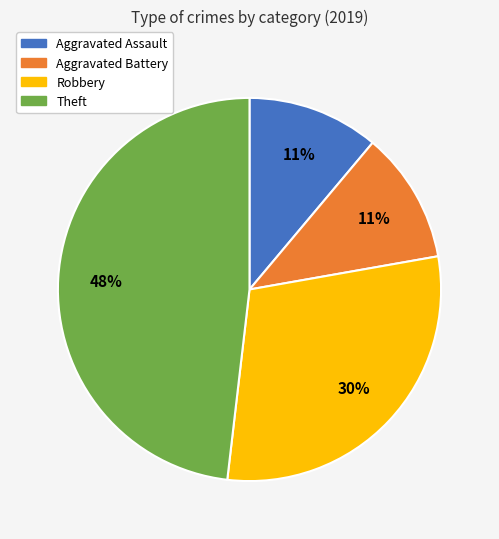

To the nearest percent, what is the difference between the largest and smallest slice percentages?

37%